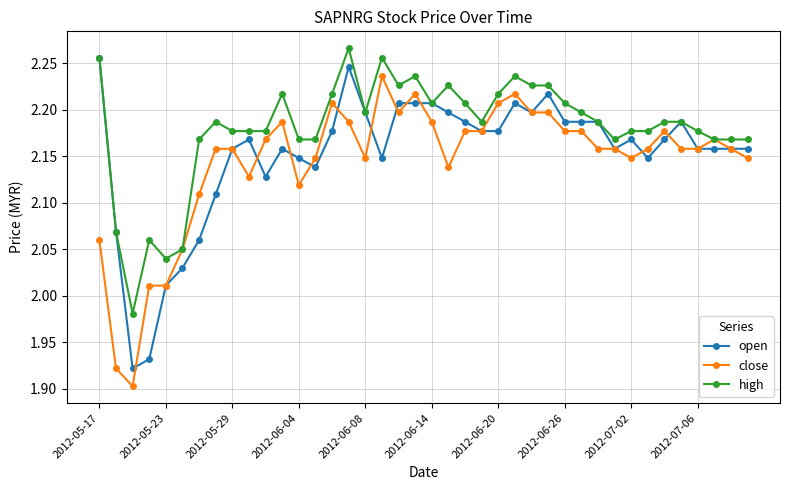

True or false: open has more than 0 interior local peaks.

True